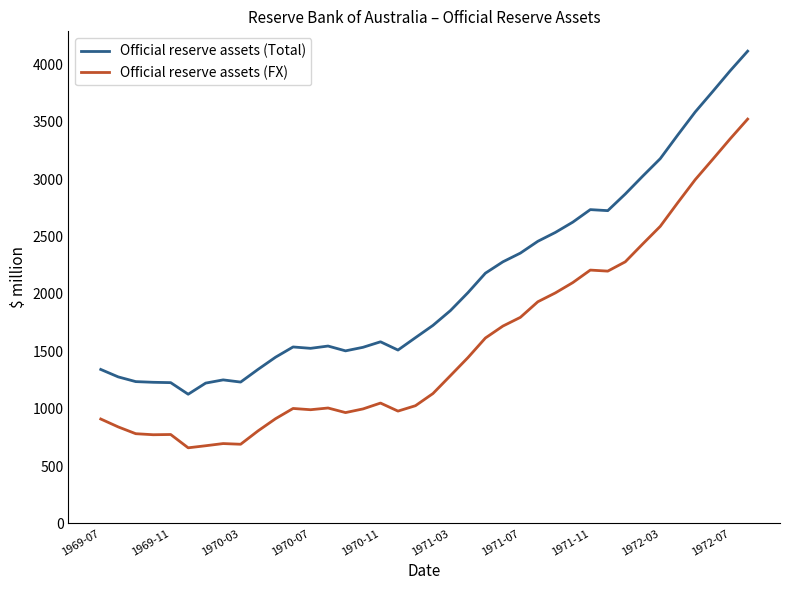

What is the maximum value shown in the chart?

4116